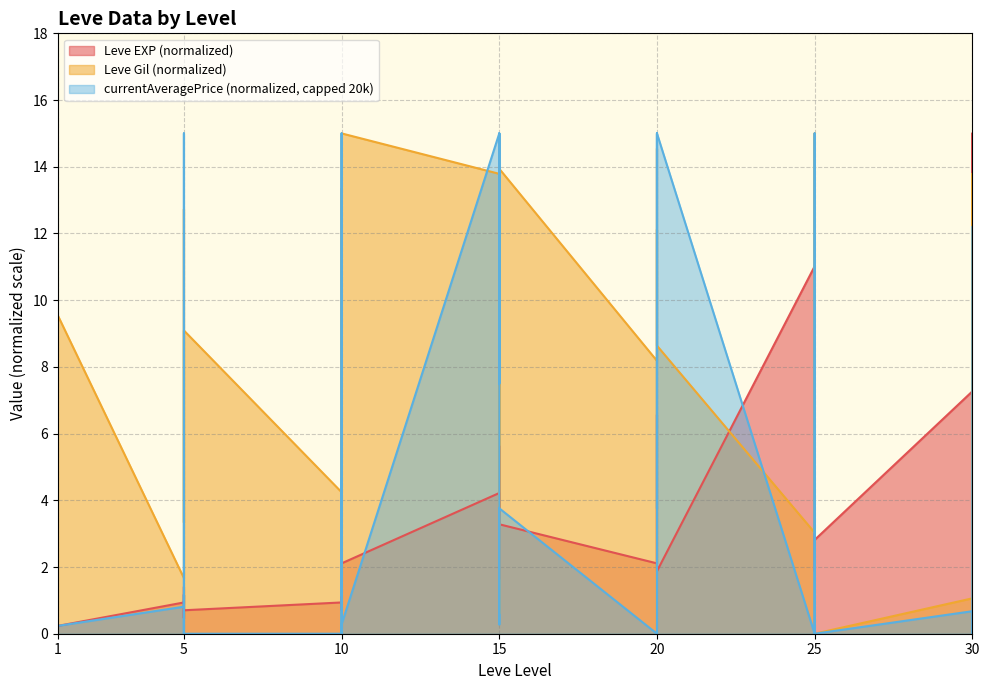

Between 1 and 5, which is larger?

5